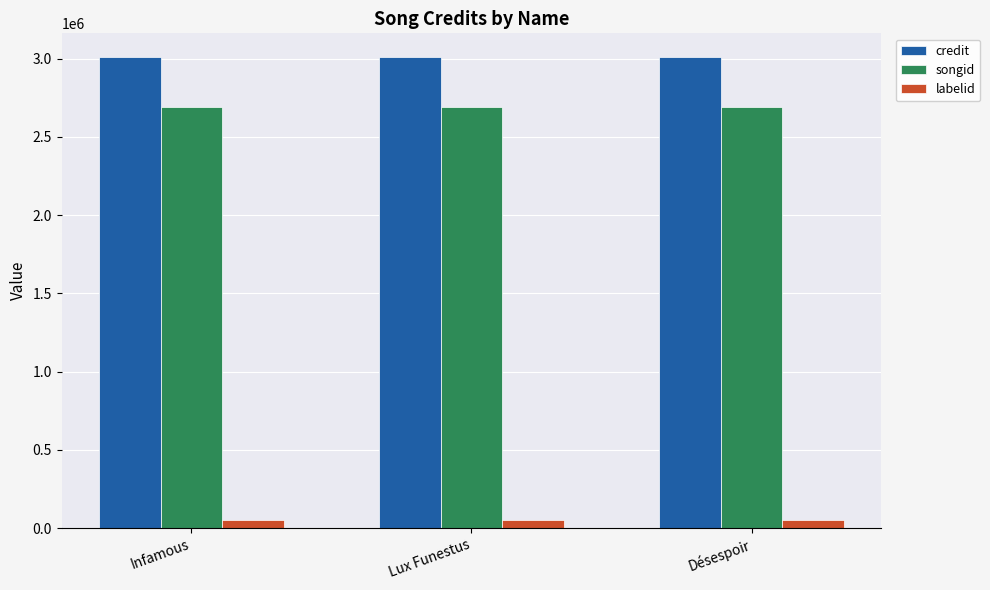

What is the sum of all labelid values?

148380